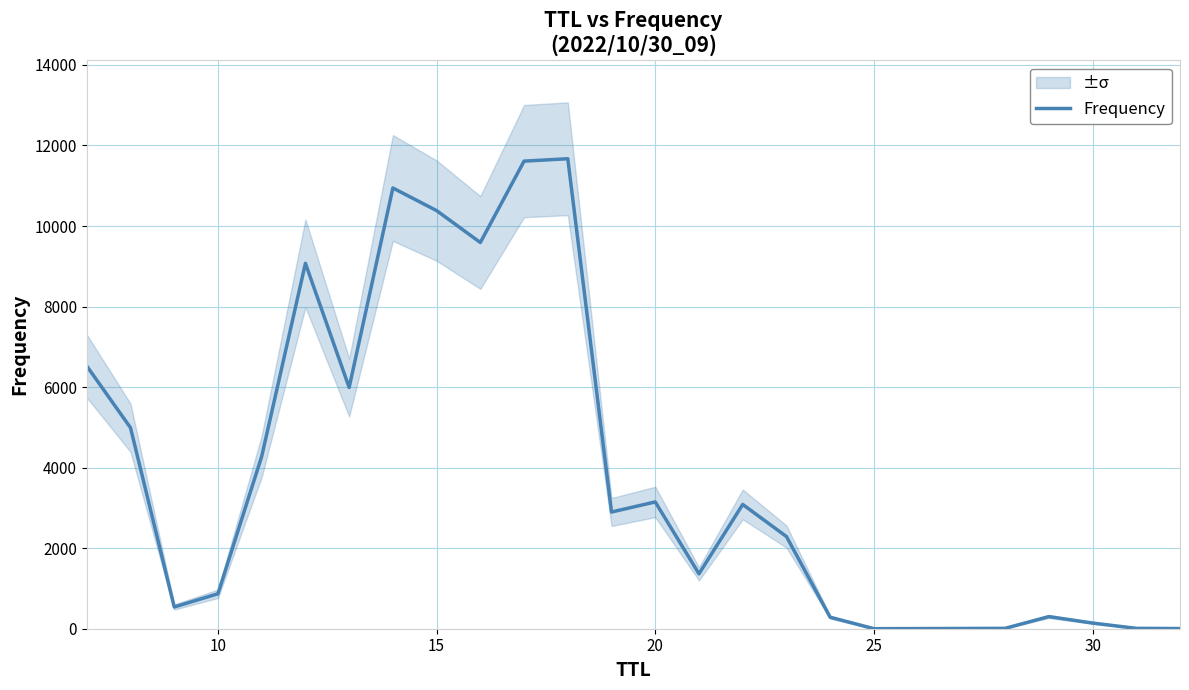

The value of Frequency at 15 is 10382. True or false?

True